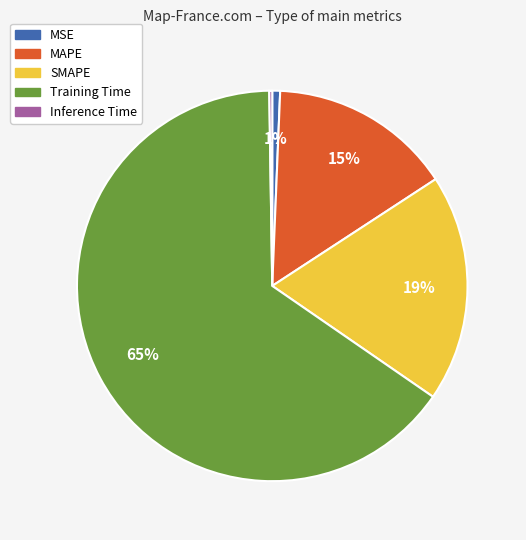

What is the largest slice in the pie chart?

Training Time